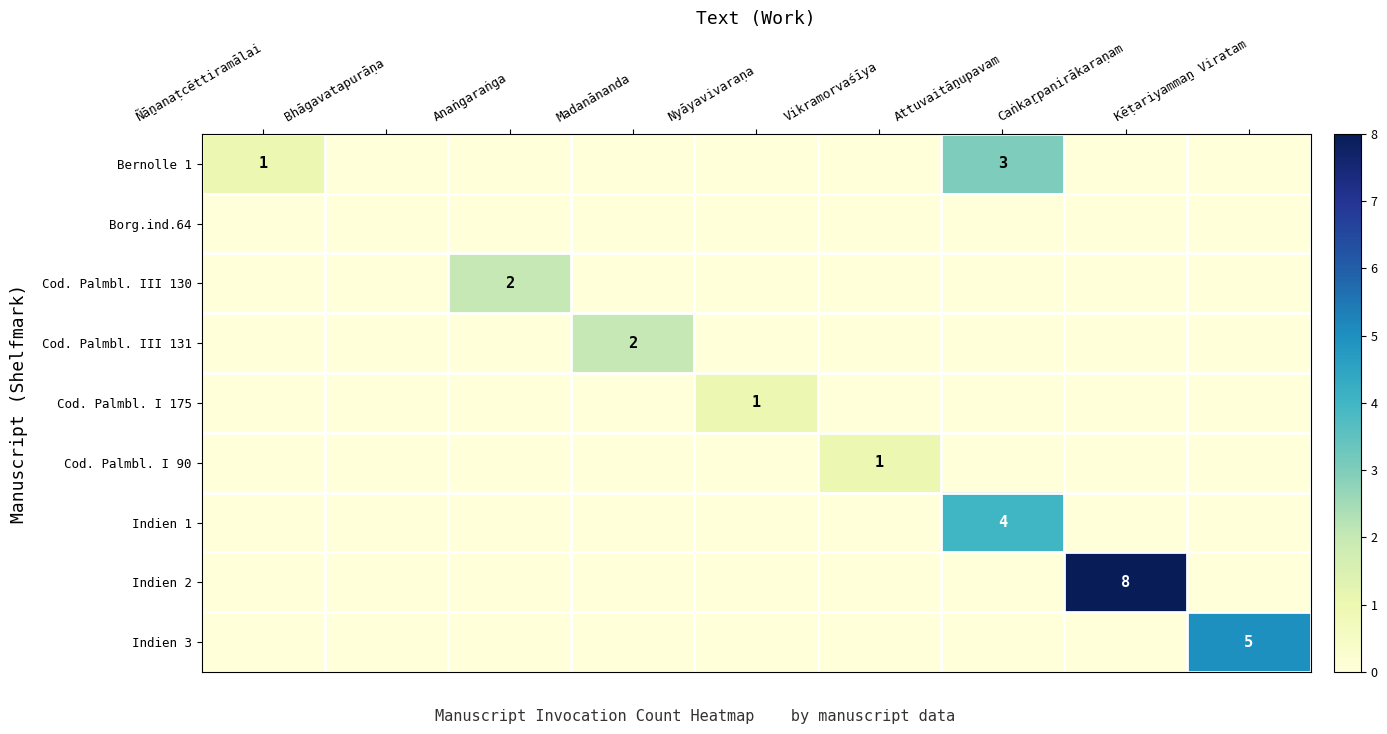

At which label does Cod. Palmbl. I 175 reach its minimum?

Ñāṉanaṭcēttiramālai